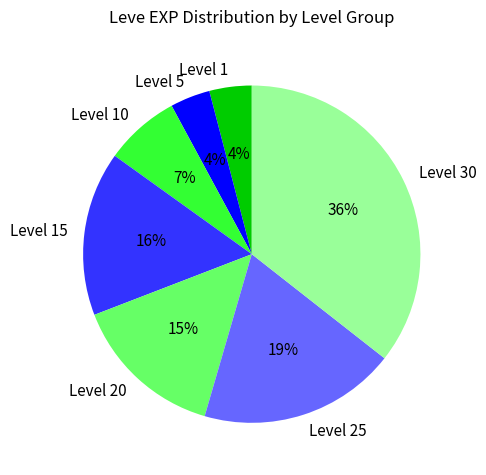

To the nearest percent, what is the combined percentage of Level 15 and Level 10?

23%